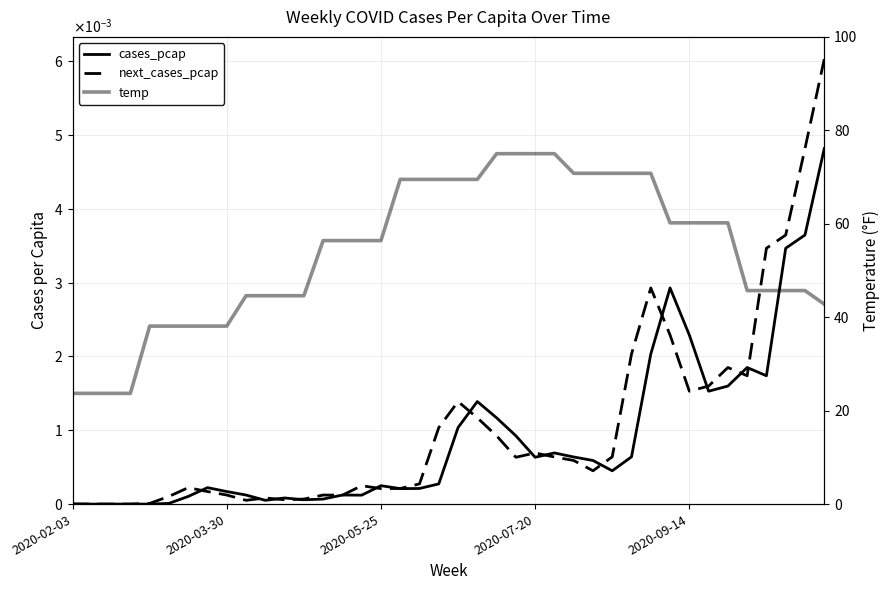

Is it true that next_cases_pcap equals 0.0 at 37?

False